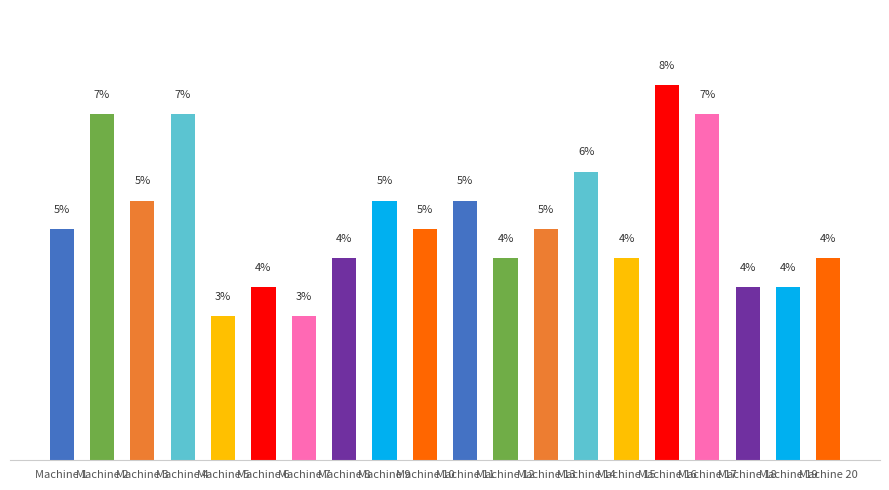

Which has a higher value, Machine 9 or Machine 7?

Machine 9